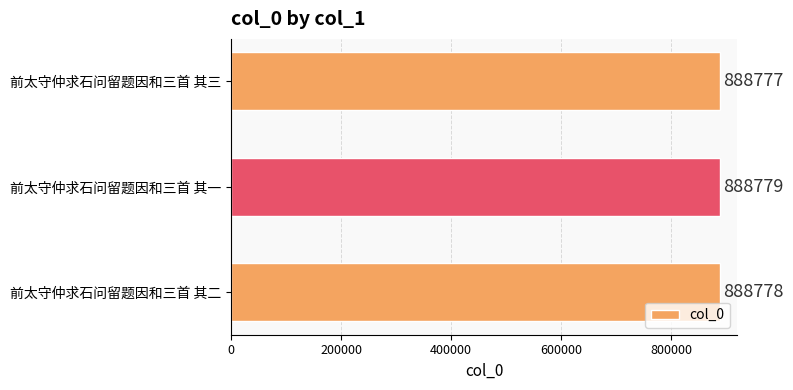

What is the average value?

888778